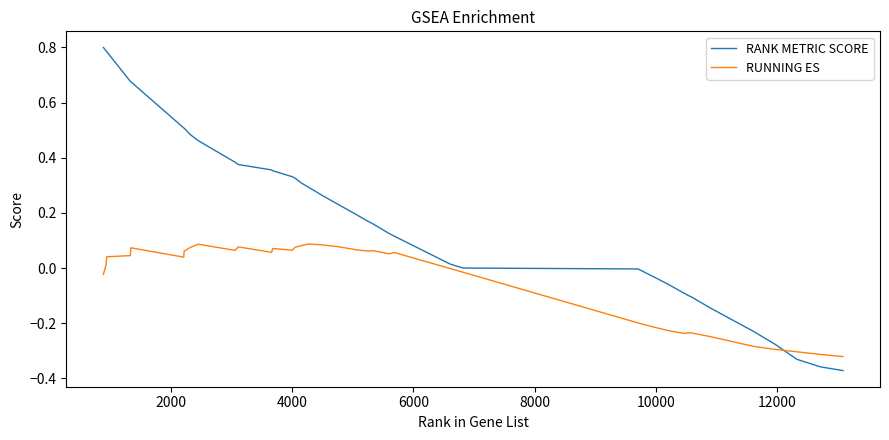

List the series in order of their peak value, lowest first.

RUNNING ES, RANK METRIC SCORE